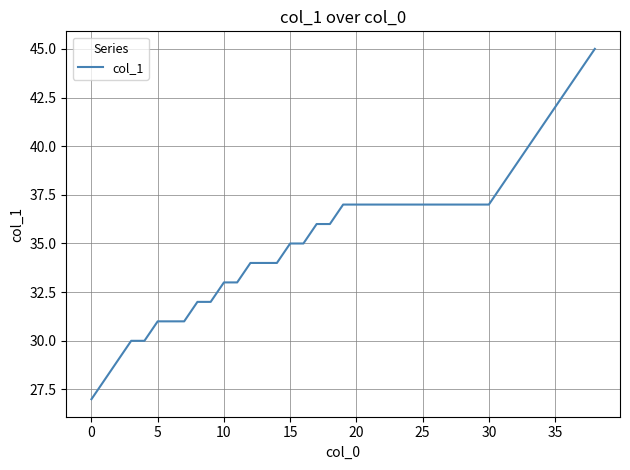

What is the difference between the maximum and minimum values?

18